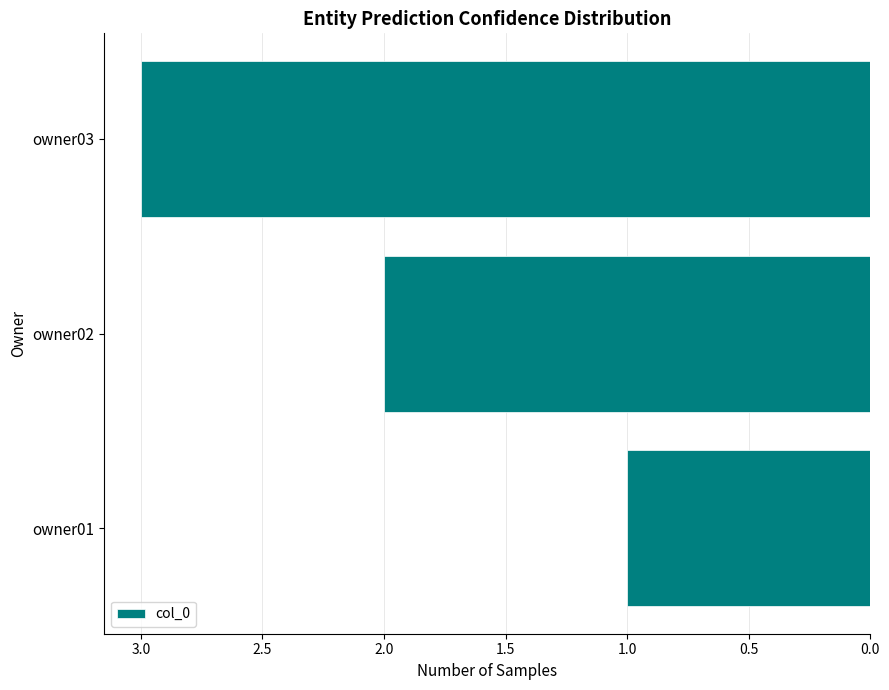

Approximately how many times larger is the value at owner03 compared to owner01?

3.0